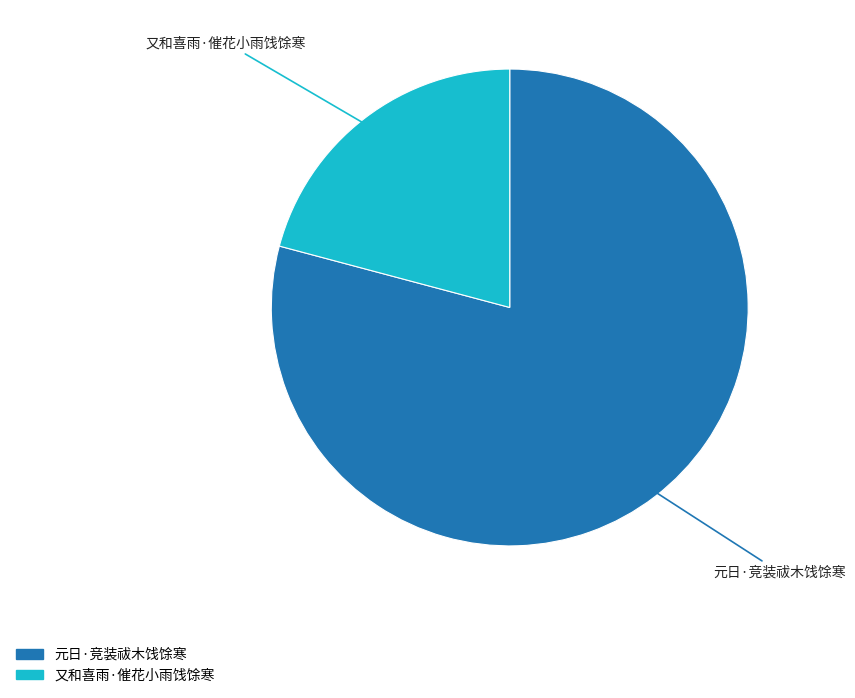

What is the smallest slice in the pie chart?

又和喜雨·催花小雨饯馀寒